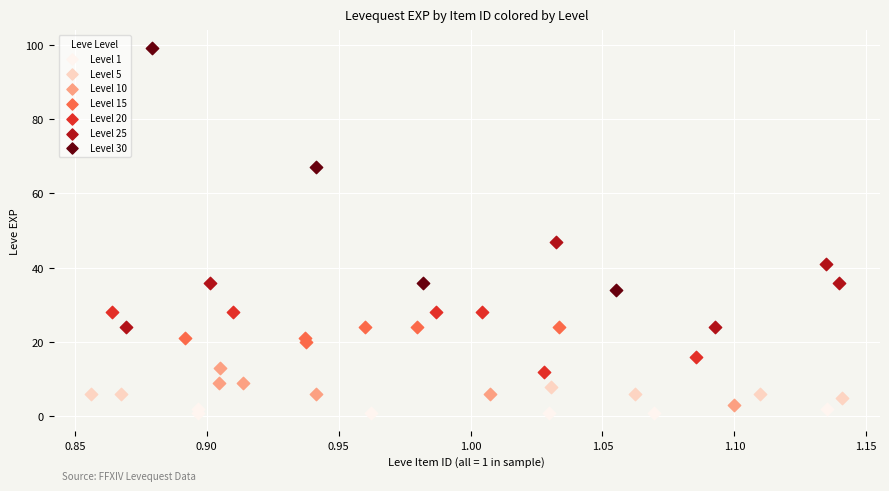

Which series contains the highest Y value?

Level 30